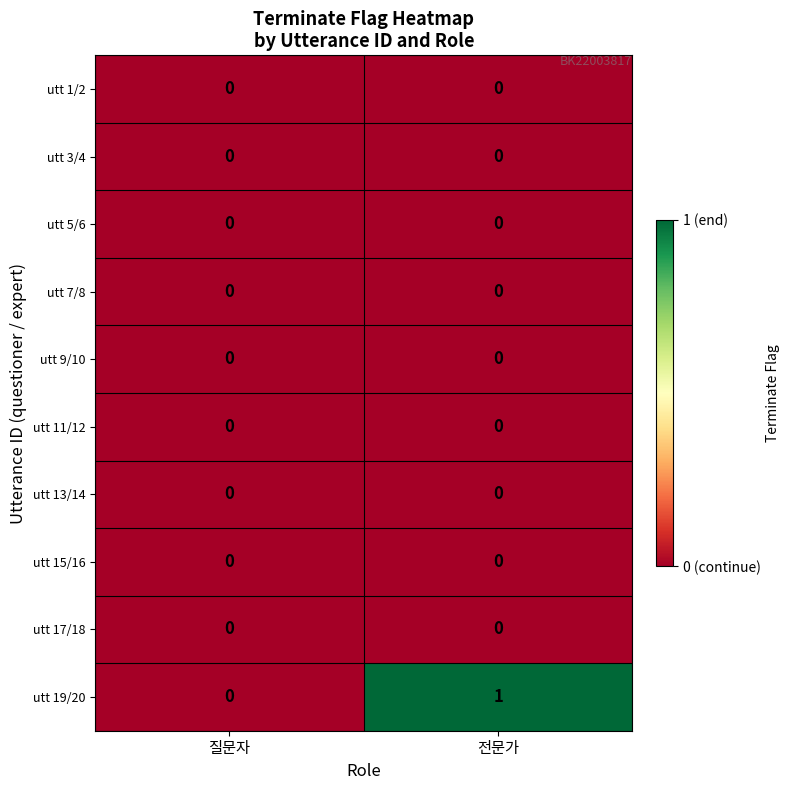

True or false: utt 11/12 has a value of 0 at 전문가.

True